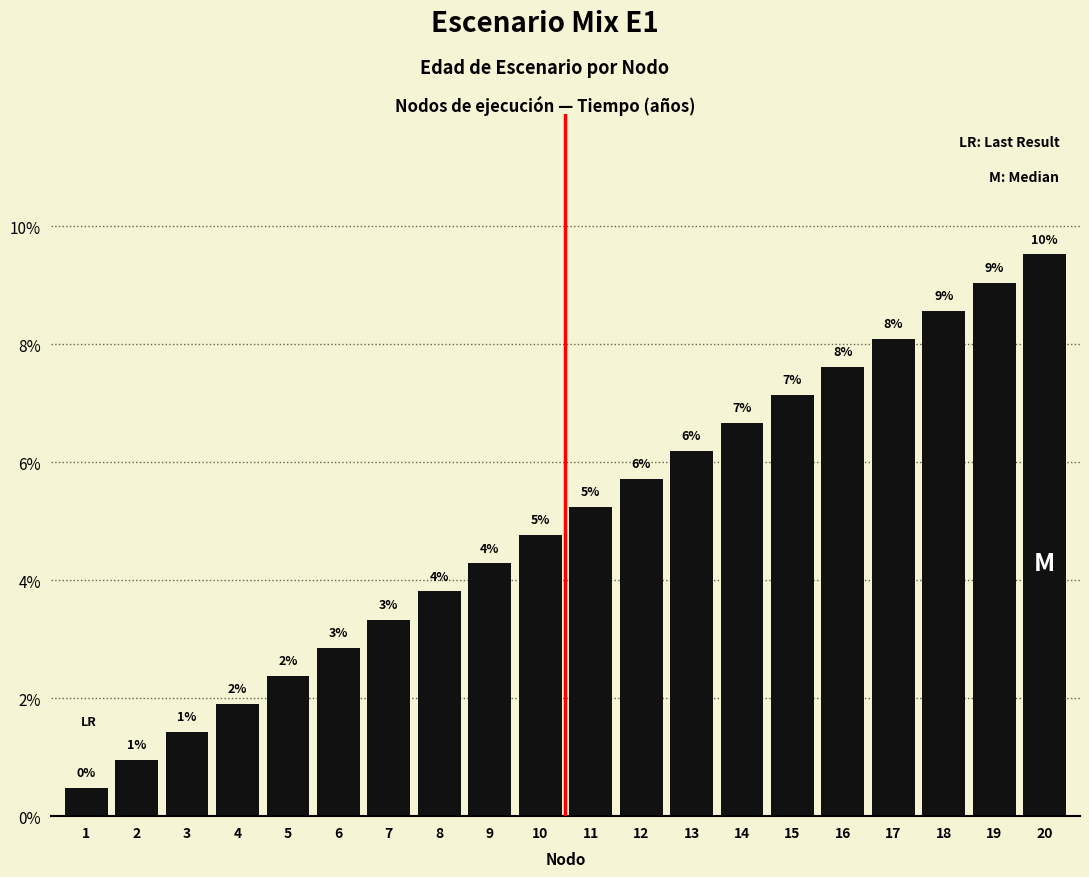

What is the sum of the values at 13 and 12?

11.9